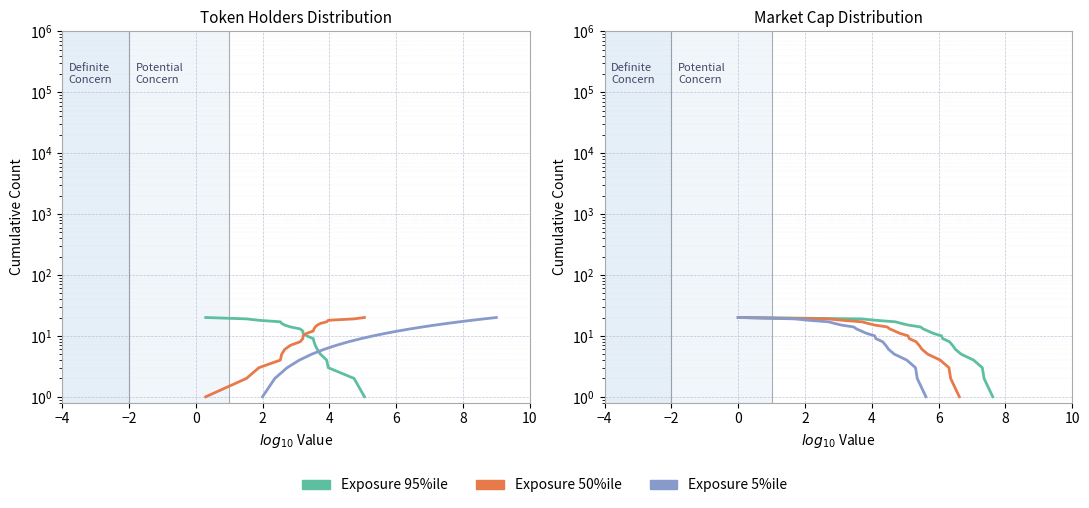

What is the average value of the Market Cap 50%ile series?

10